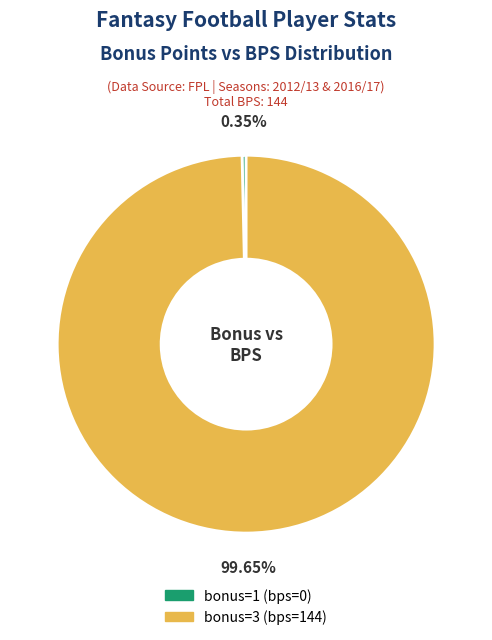

Is it true that bonus=1 (bps=0) is 0% of the pie?

True